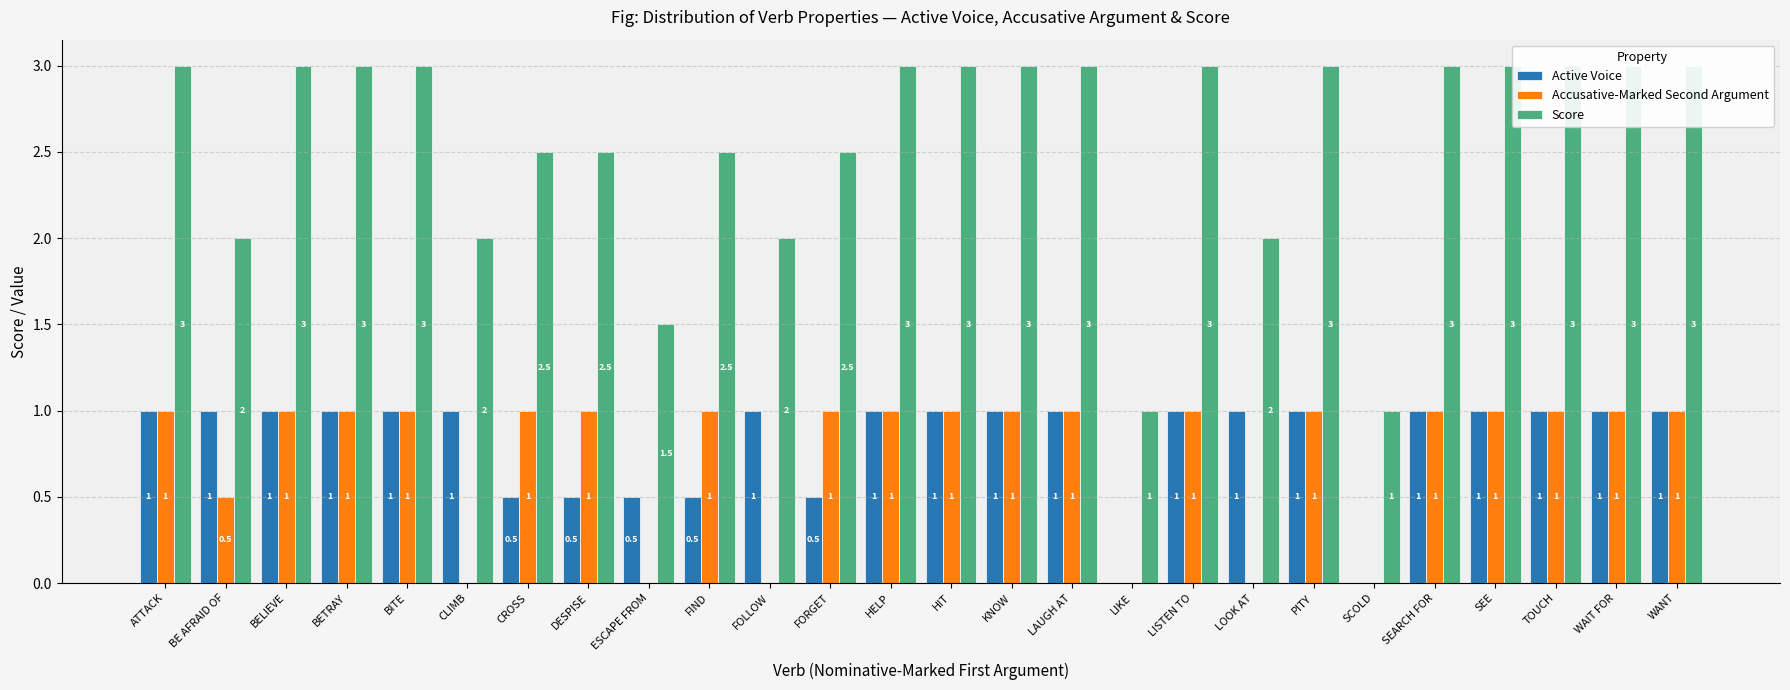

How many groups of bars are there?

26